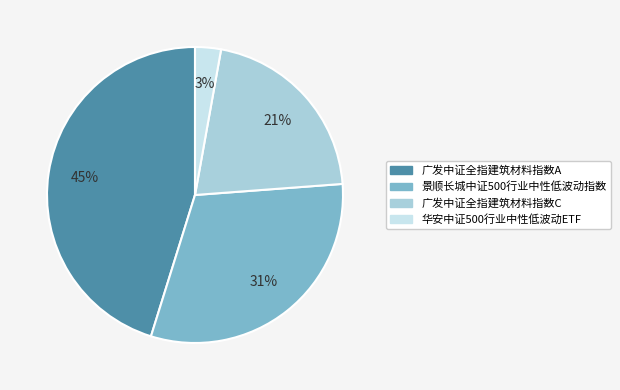

To the nearest percent, what is the difference between the largest and smallest slice percentages?

42%